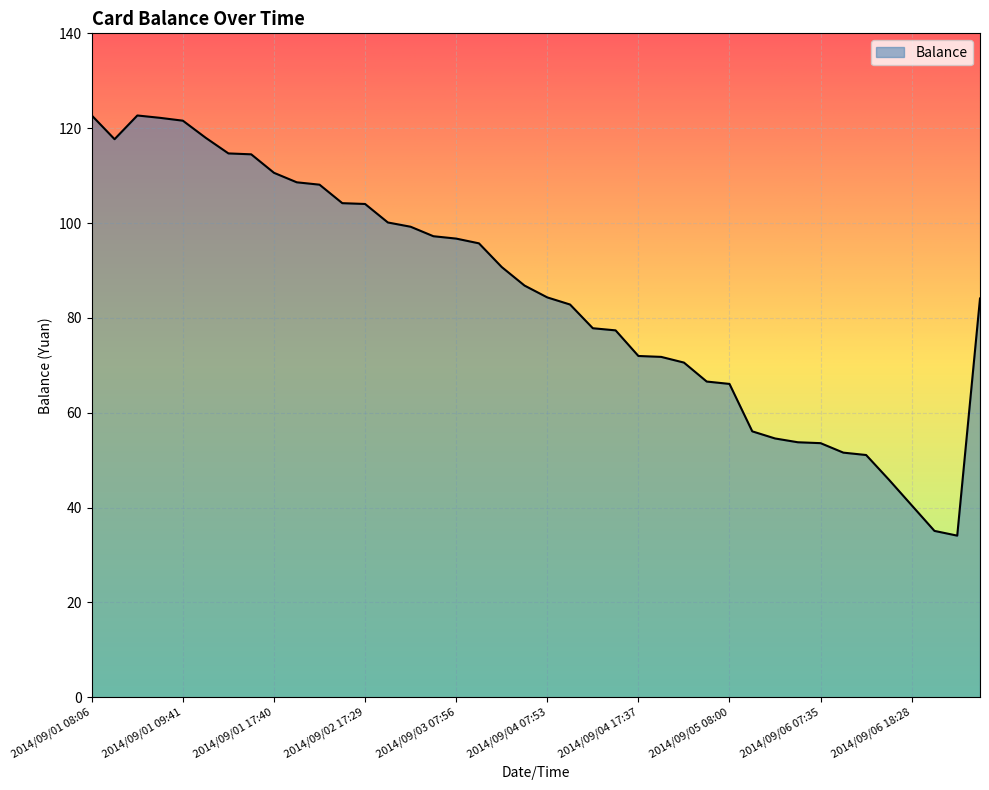

Does the chart display data point markers on the line(s)?

No